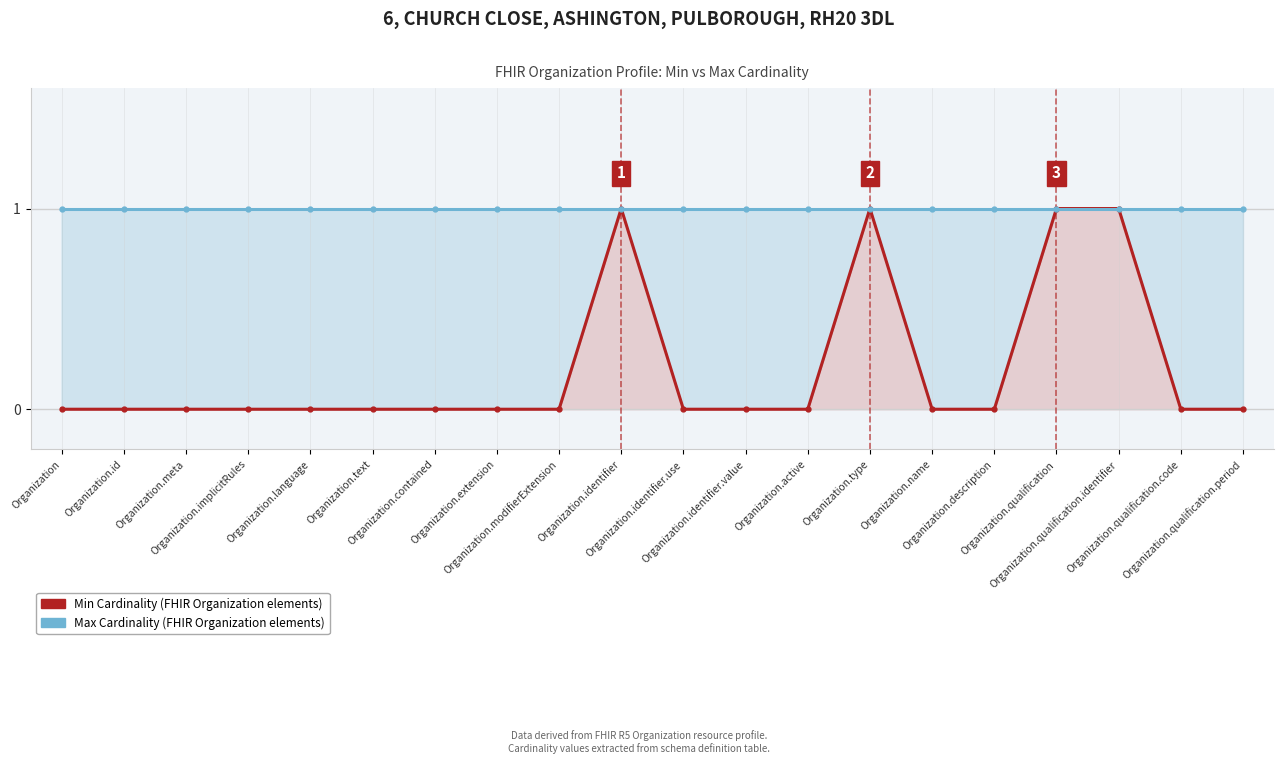

What is the approximate value of Max Cardinality at Organization.qualification.code?

1